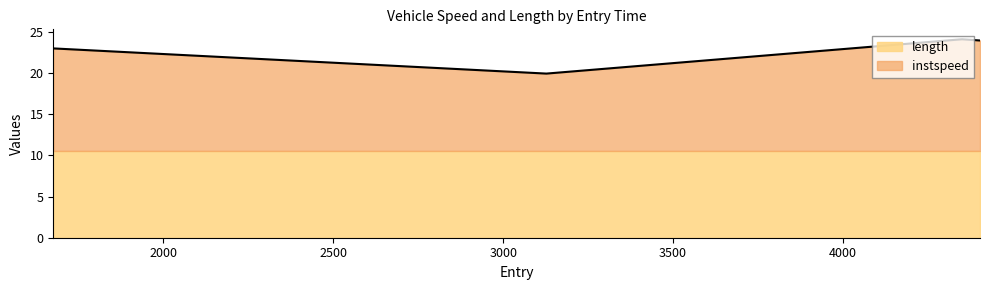

Where is the data nearest to the value 22?

1676.0